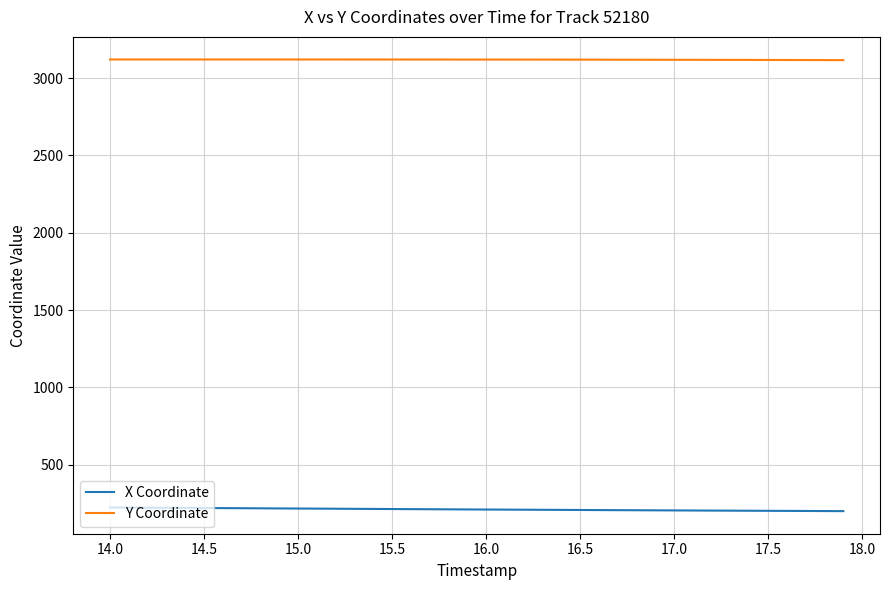

Which series has the largest total across all categories?

Y Coordinate